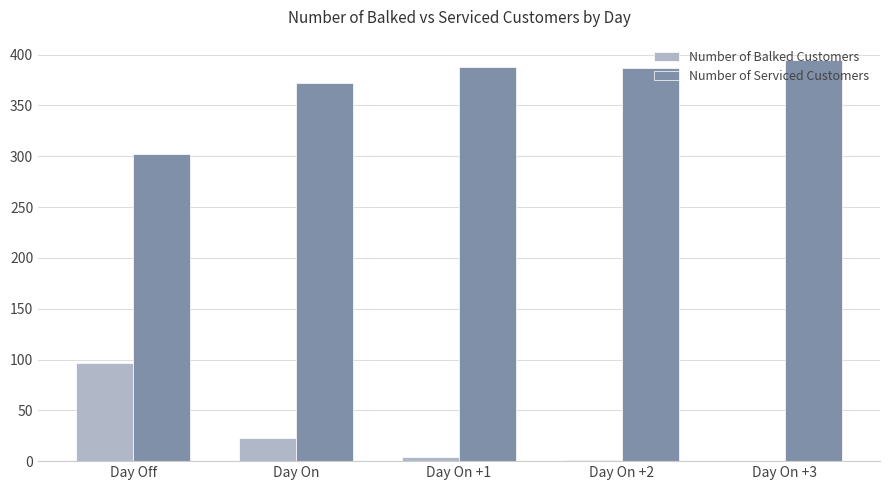

Is the value of Number of Serviced Customers at Day On +1 greater than the value of Number of Balked Customers at Day Off?

Yes